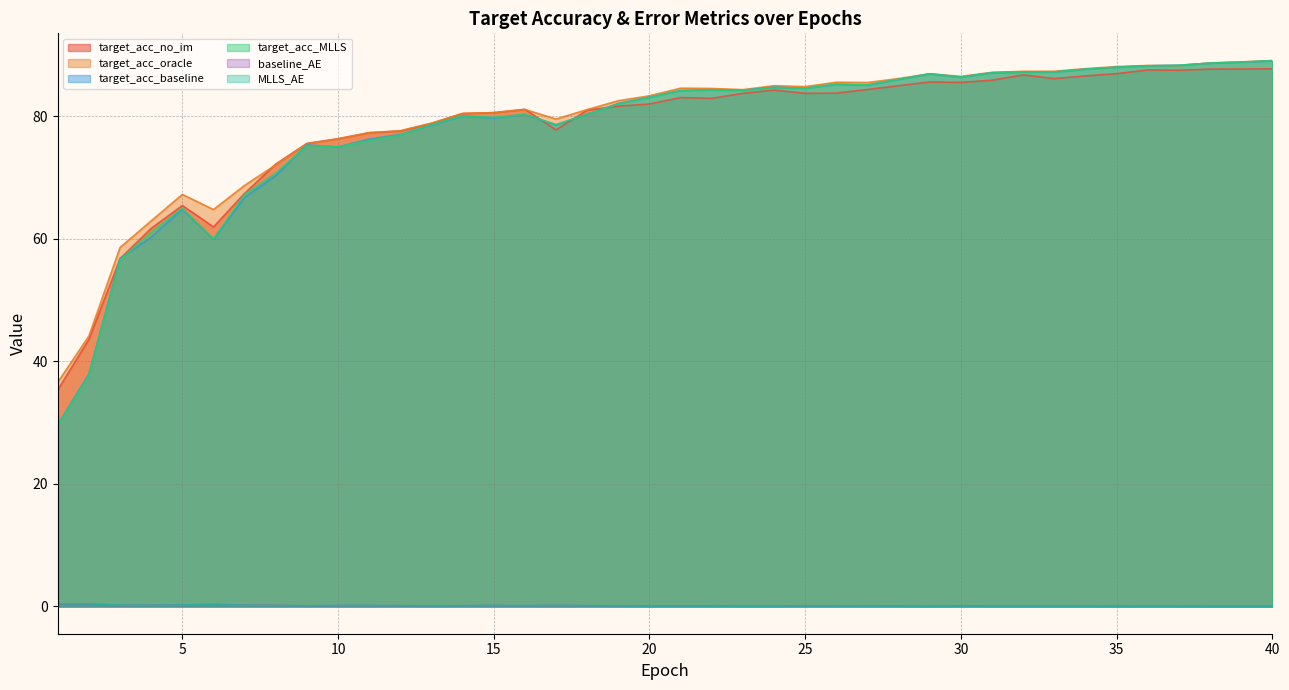

How many lines are shown in the chart?

6